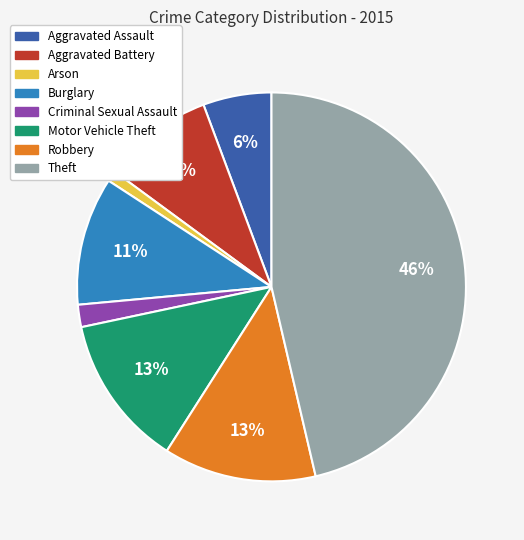

True or false: Theft accounts for 46% of the total.

True